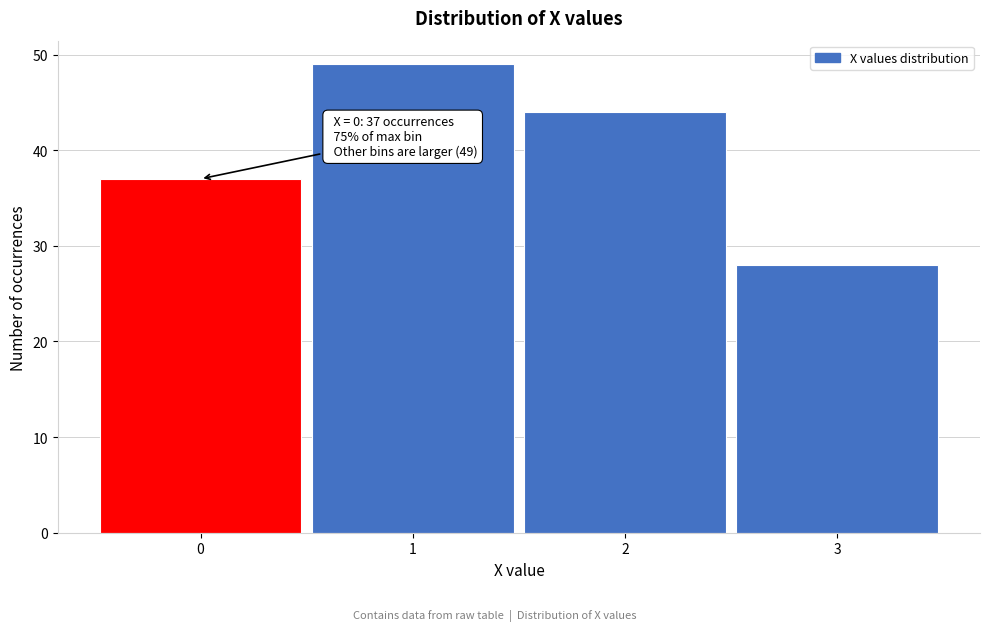

Reading left to right, what are all the values shown in this chart?

37	49	44	28